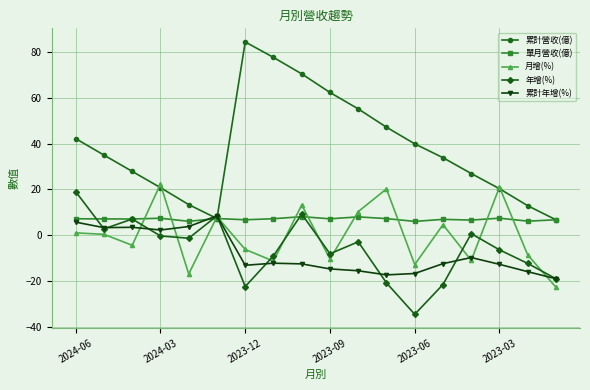

Is this an area chart (filled region under the line)?

No